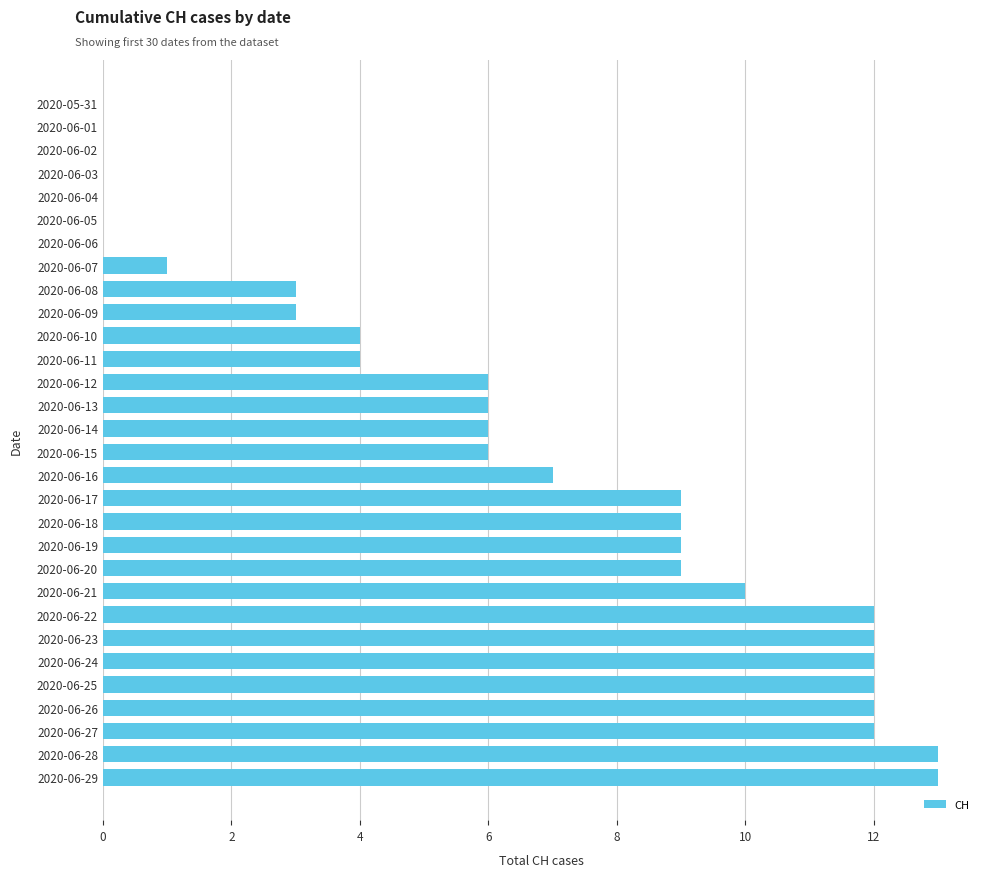

Between 2020-06-15 and 2020-06-20, which is larger?

2020-06-20